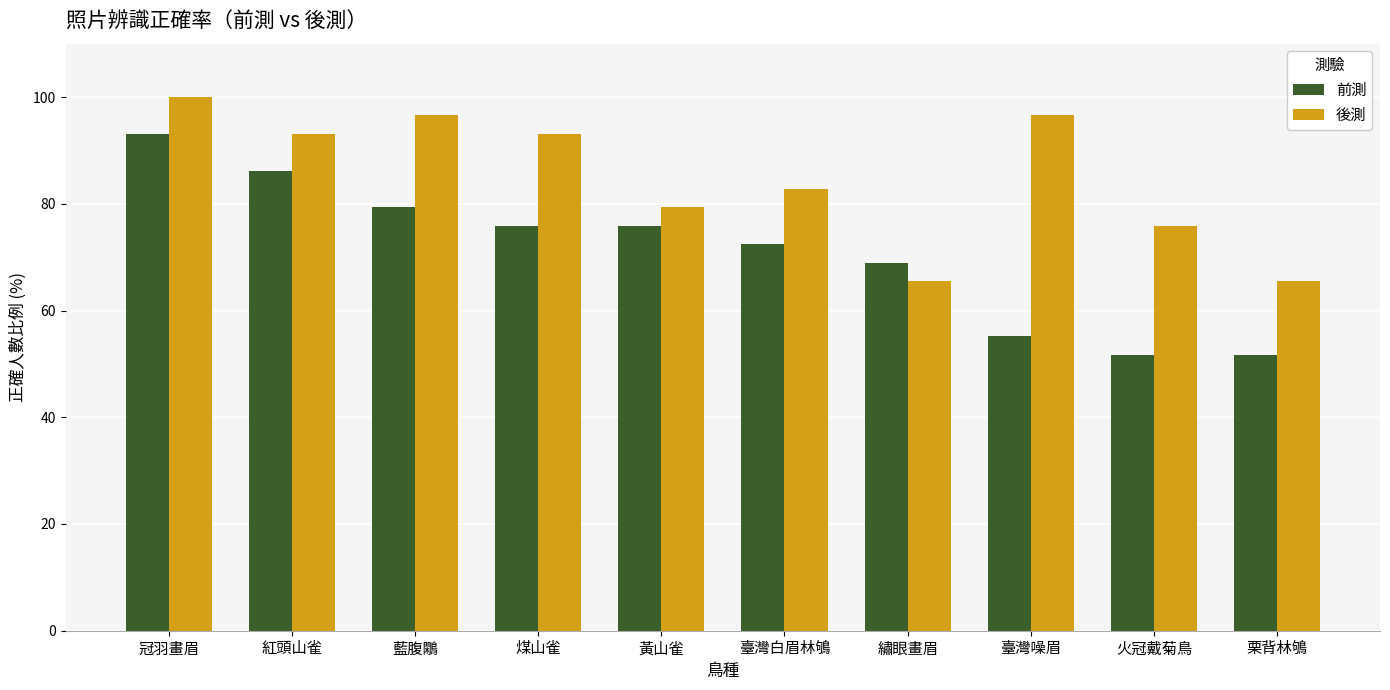

How many data points in 後測 are less than 93?

5